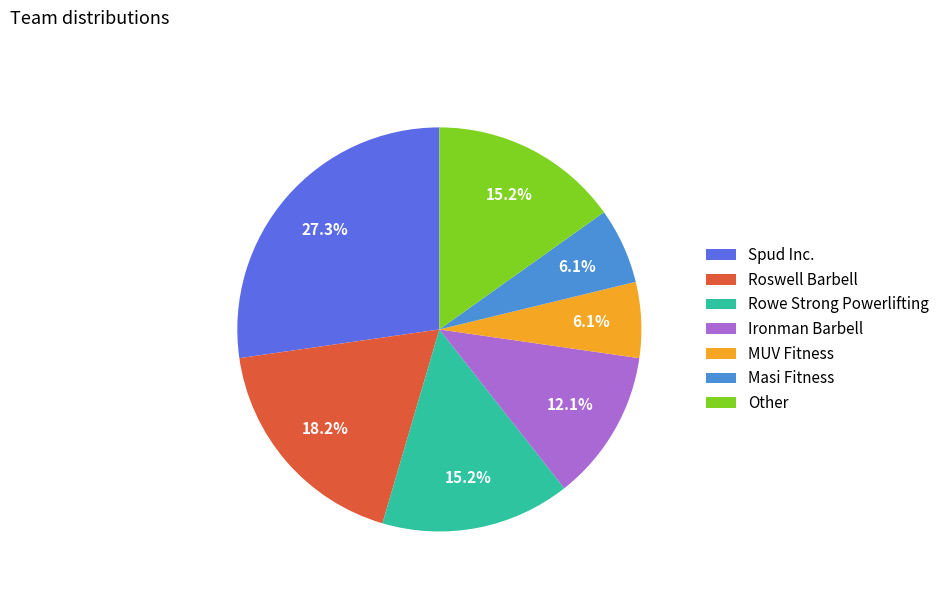

To the nearest percent, what percentage of the pie is Roswell Barbell?

18%